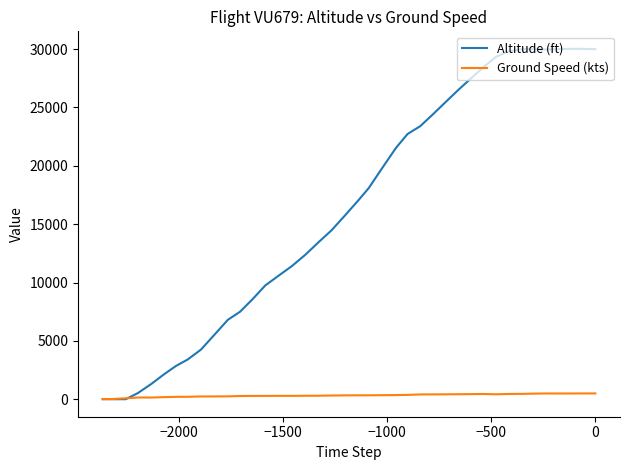

What is the greatest value displayed?

30025